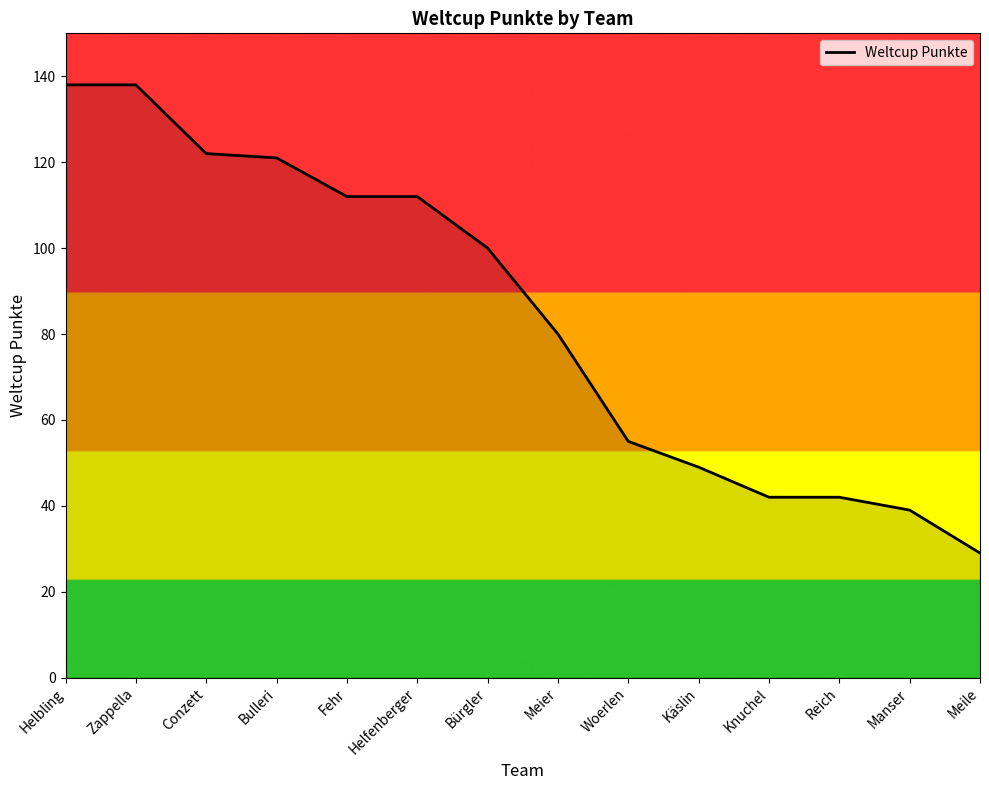

What is the sum of all values?

1179